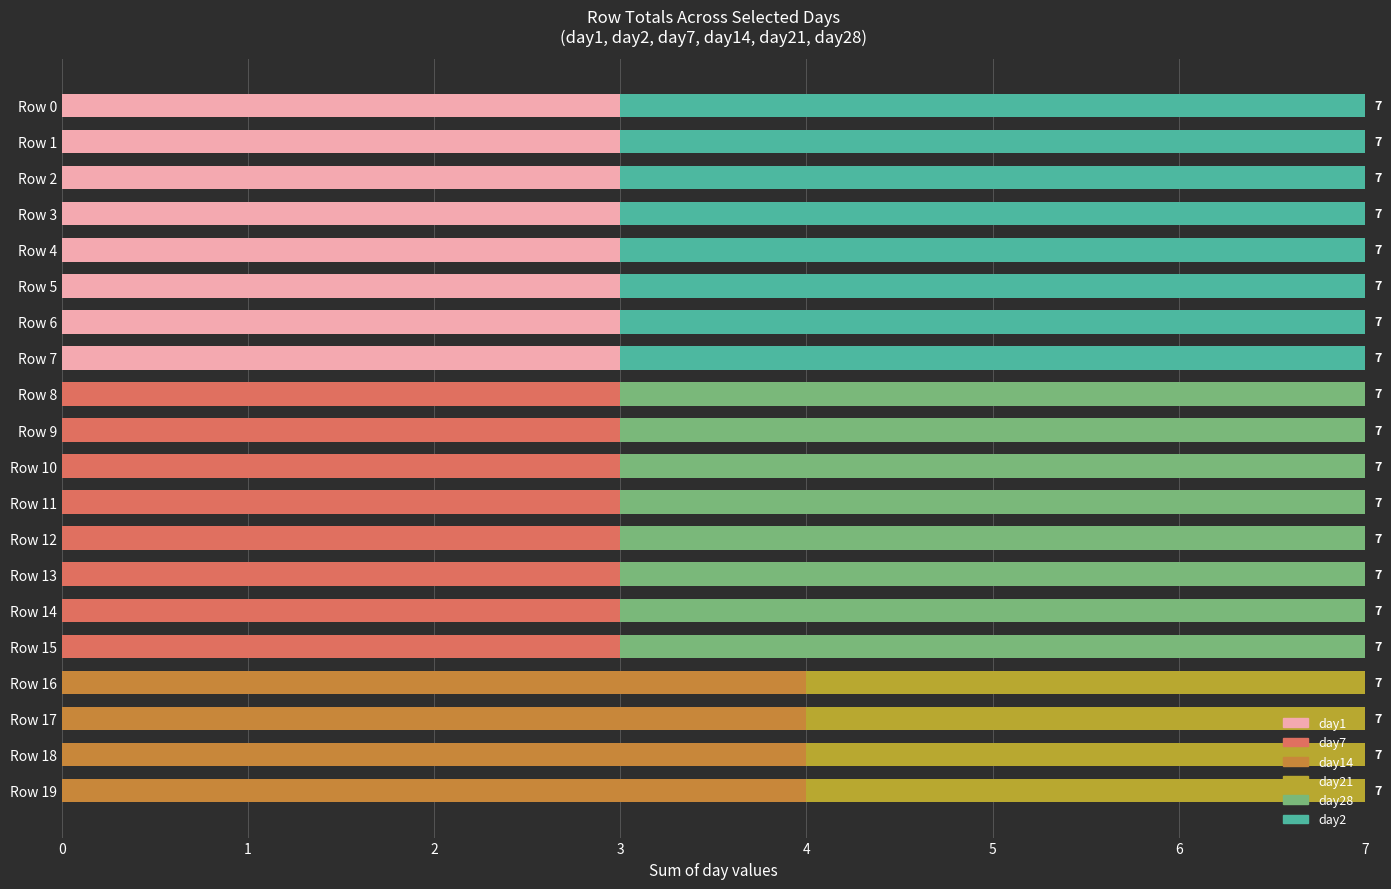

Reading left to right, list all the values displayed in this chart.

day1: 3	3	3	3	3	3	3	3	0	0	0	0	0	0	0	0	0	0	0	0
day7: 0	0	0	0	0	0	0	0	3	3	3	3	3	3	3	3	0	0	0	0
day14: 0	0	0	0	0	0	0	0	0	0	0	0	0	0	0	0	4	4	4	4
day21: 0	0	0	0	0	0	0	0	0	0	0	0	0	0	0	0	3	3	3	3
day28: 0	0	0	0	0	0	0	0	4	4	4	4	4	4	4	4	0	0	0	0
day2: 4	4	4	4	4	4	4	4	0	0	0	0	0	0	0	0	0	0	0	0